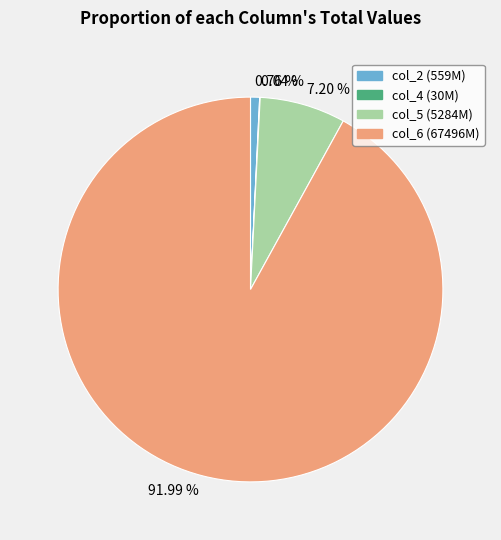

Is there any slice that represents more than half of the pie?

Yes